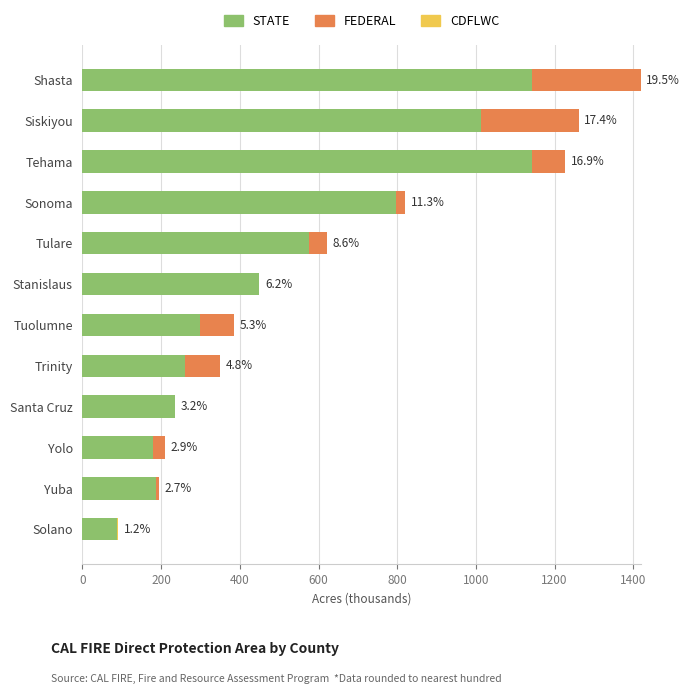

At which label is STATE closest to 614?

Tulare